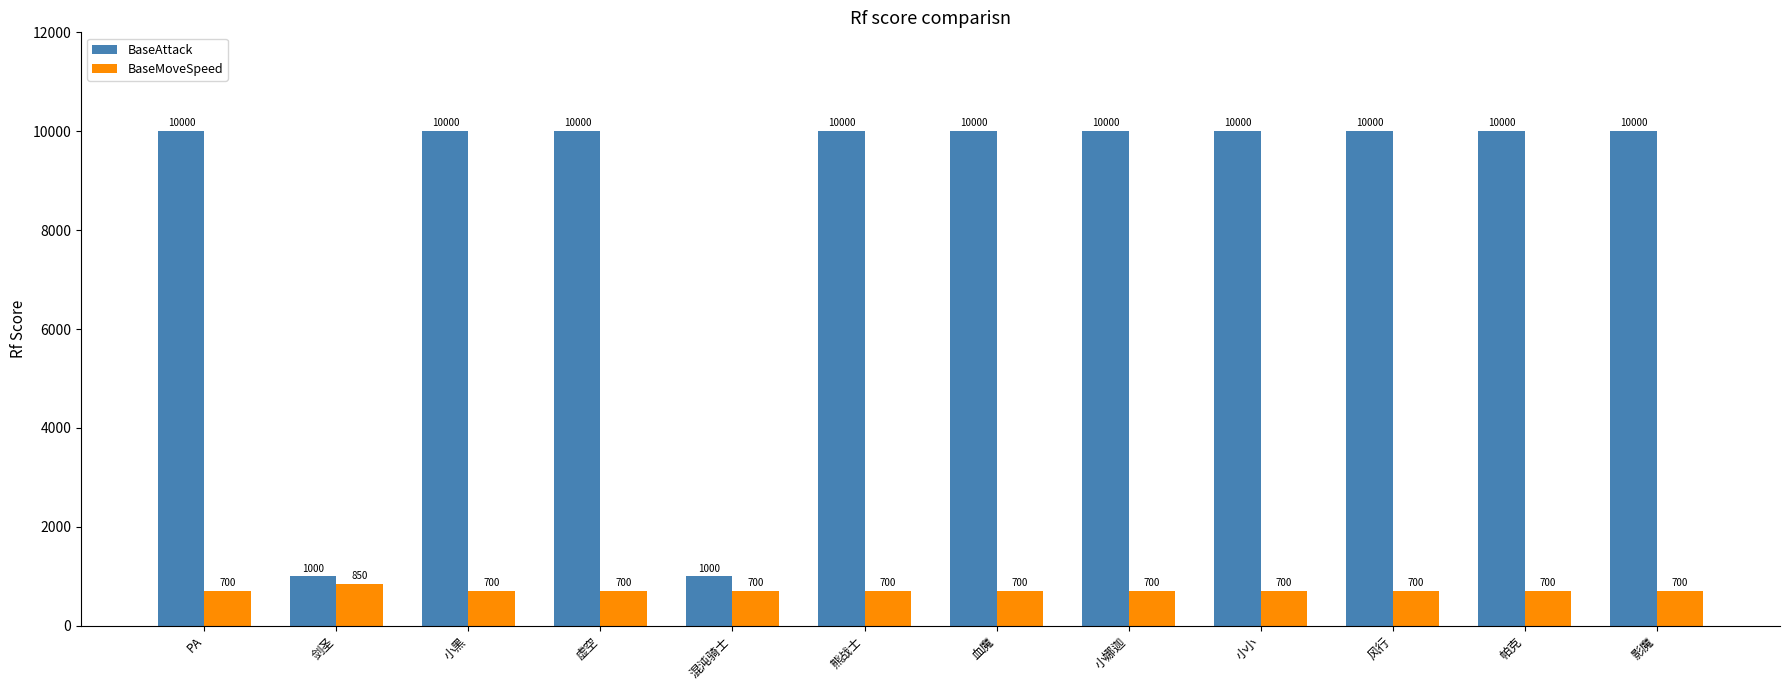

Rank the series at 混沌骑士 from lowest to highest value.

BaseMoveSpeed, BaseAttack